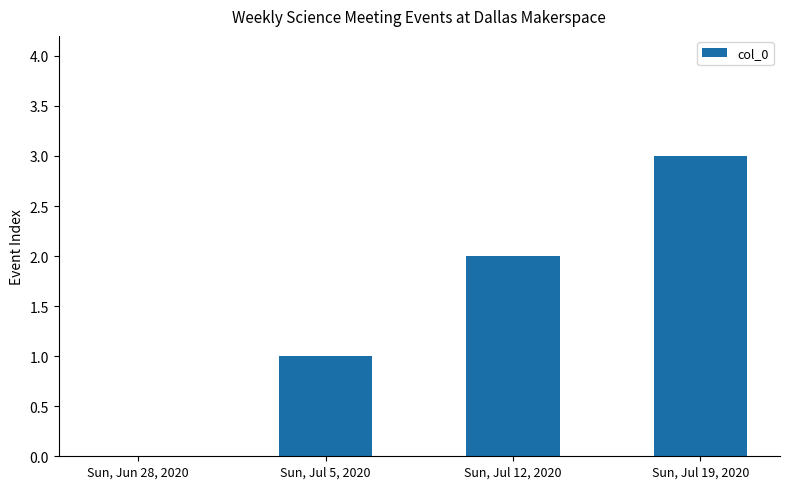

What is the sum of all values?

6